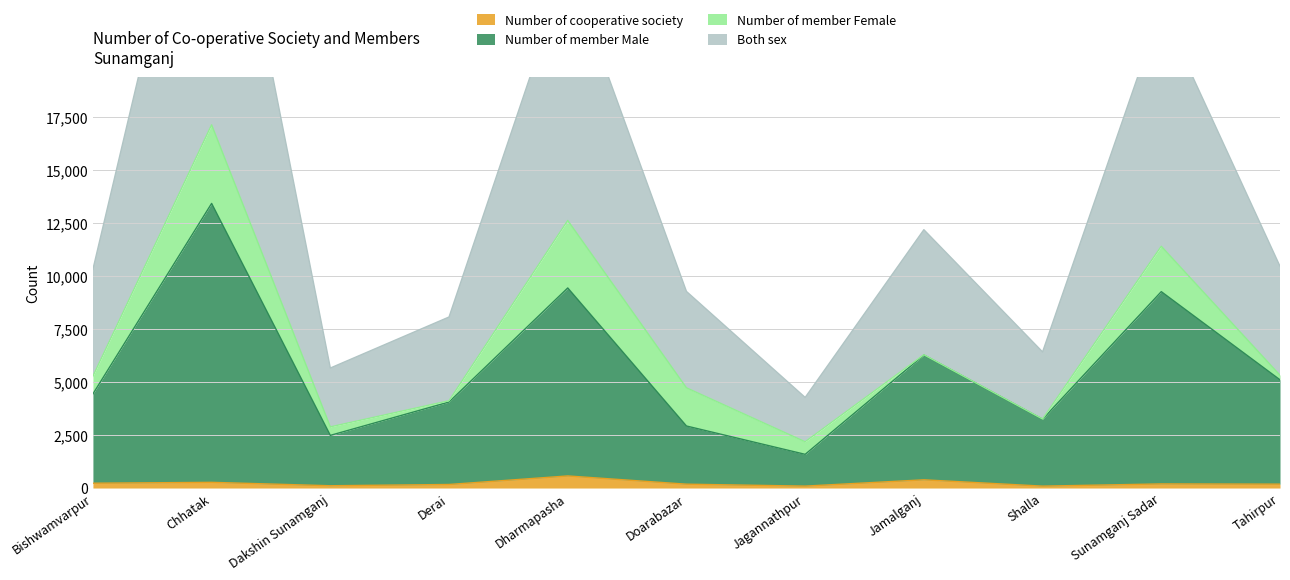

What is the spread (max minus min) of values at Sunamganj Sadar?

22442